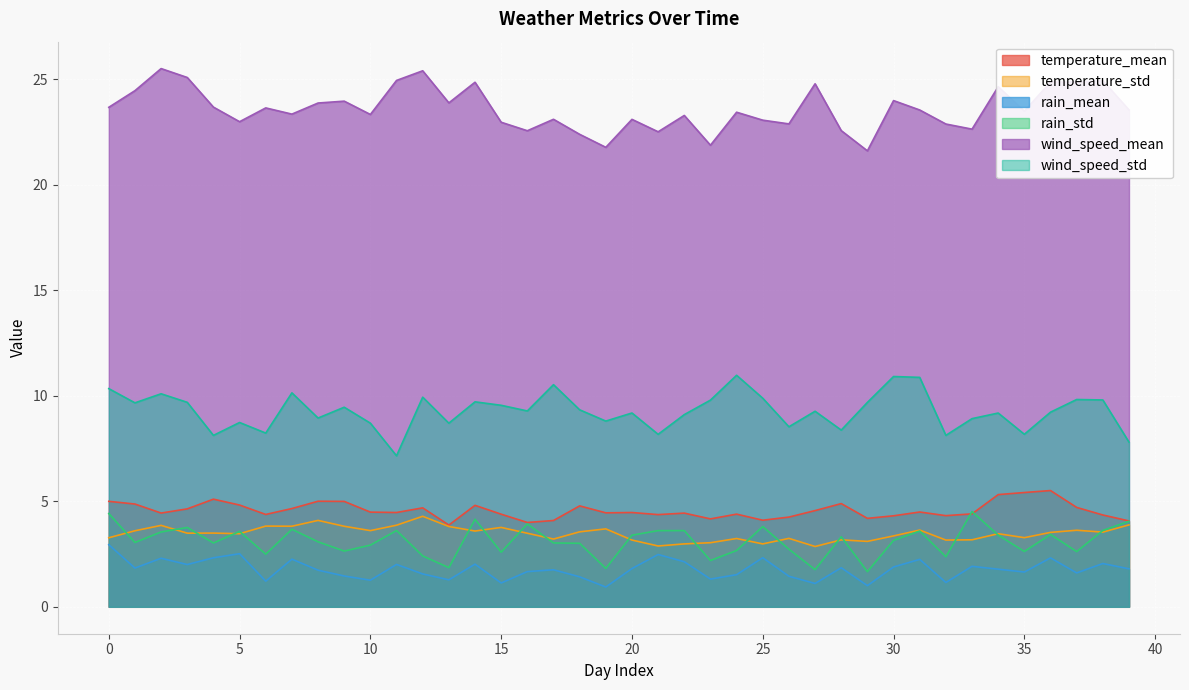

How many lines are shown in the chart?

6